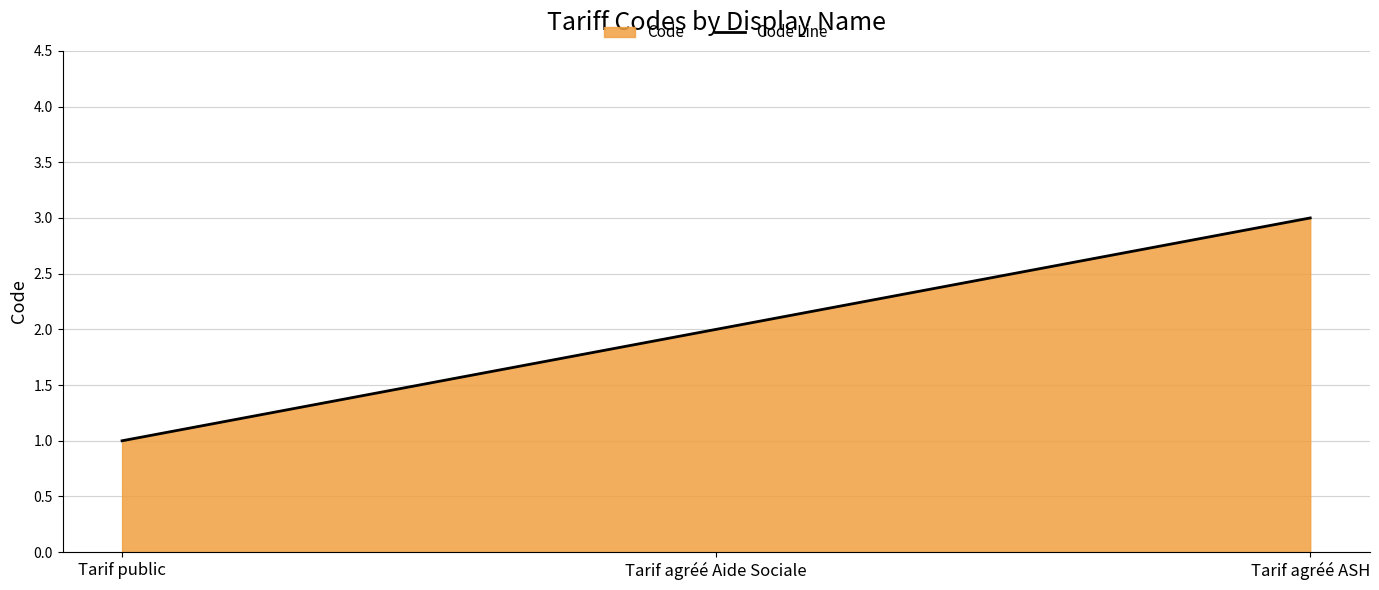

Rank the categories by value from lowest to highest.

Tarif public, Tarif agréé Aide Sociale, Tarif agréé ASH